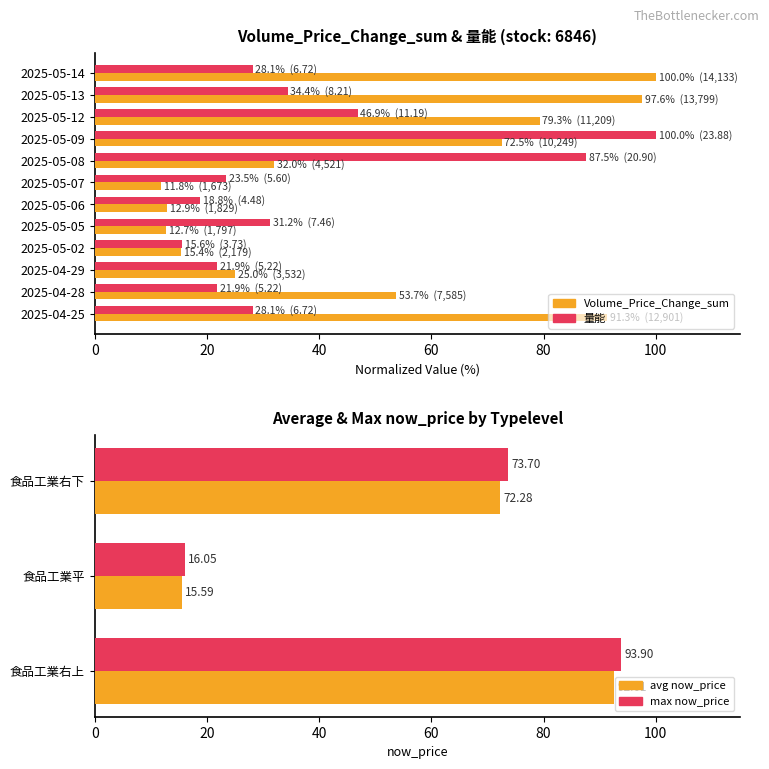

What position from the left is 2025-05-02?

9